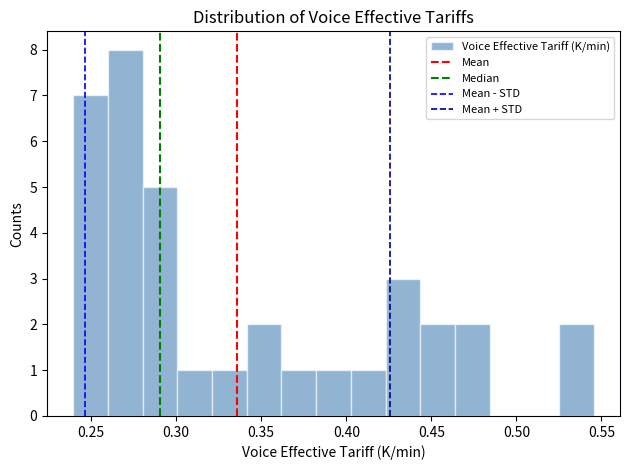

Reading left to right, list every bar in this chart as the range it spans on the x-axis followed by its height. Neither the bar edges nor the heights are printed on the chart, so give them approximately, as read against the axes.

0.240 to 0.260: 7
0.260 to 0.280: 8
0.280 to 0.300: 5
0.300 to 0.320: 1
0.320 to 0.340: 1
0.340 to 0.360: 2
0.360 to 0.380: 1
0.380 to 0.405: 1
0.405 to 0.425: 1
0.425 to 0.445: 3
0.445 to 0.465: 2
0.465 to 0.485: 2
0.485 to 0.505: 0
0.505 to 0.525: 0
0.525 to 0.545: 2